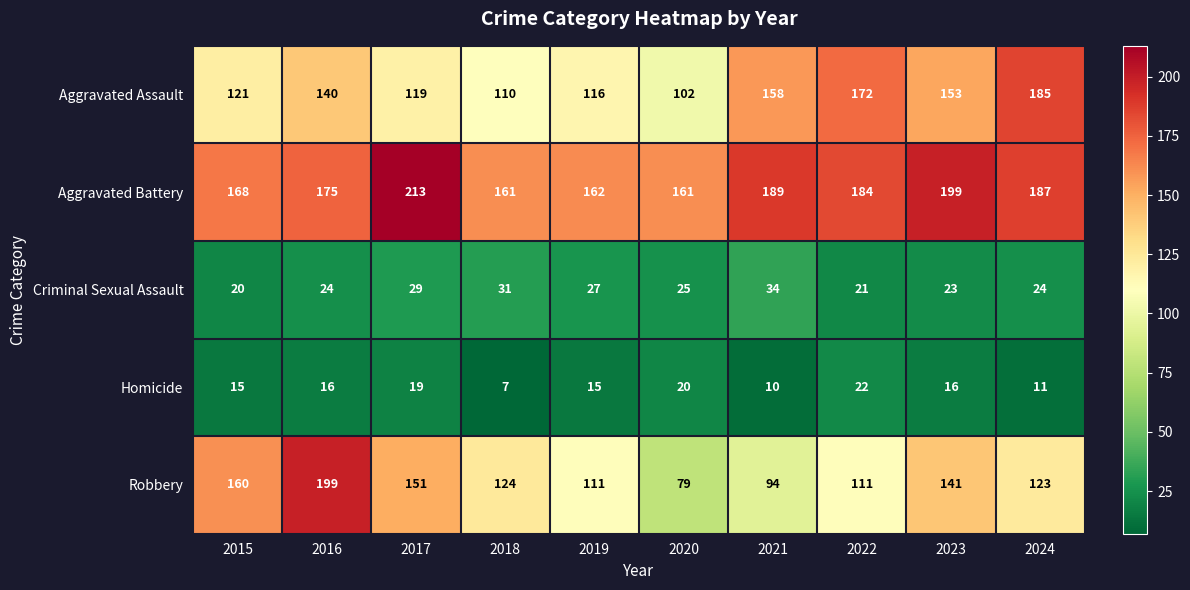

How many values in the Aggravated Assault series are below 140?

5